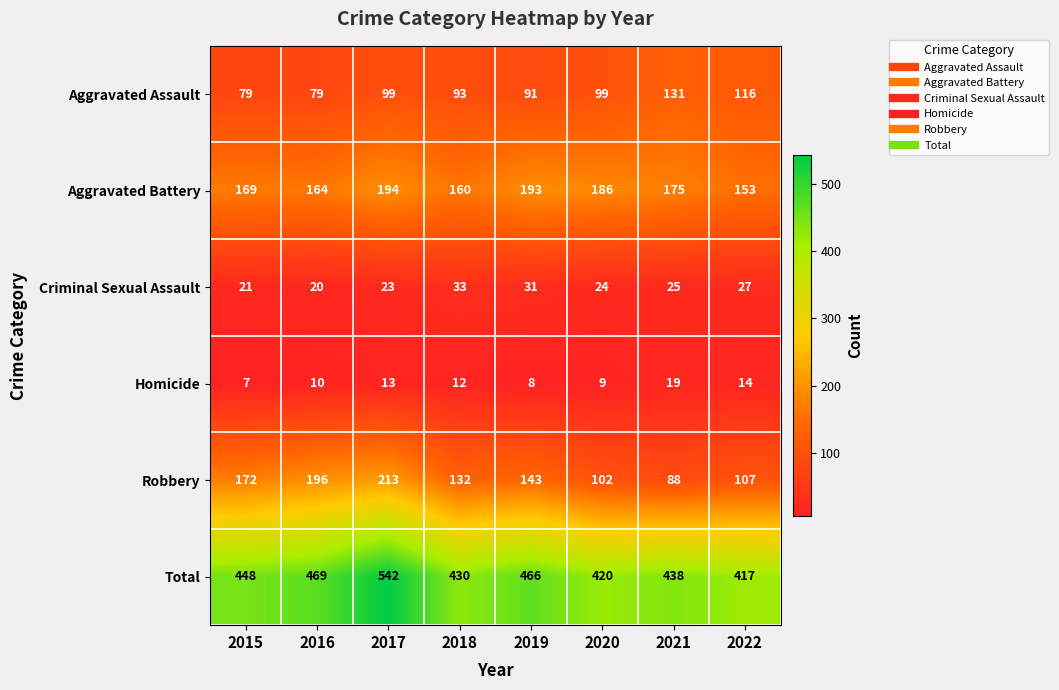

What is the average value of the Homicide series?

12